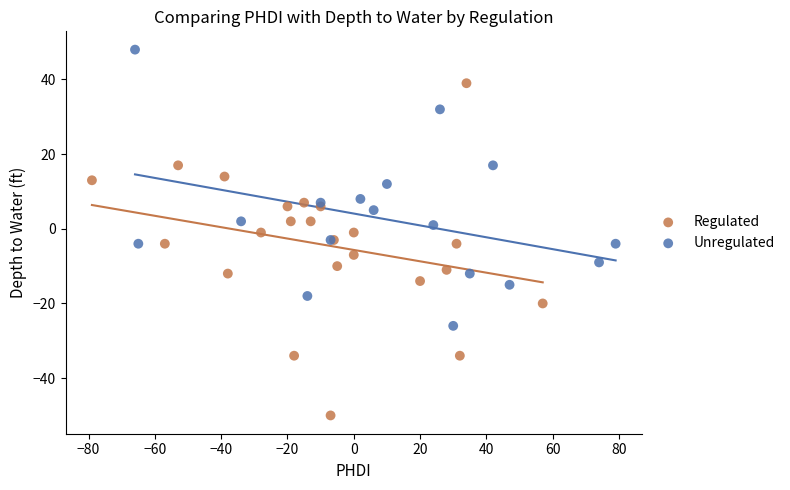

What are all the series names shown in the legend?

Regulated, Unregulated